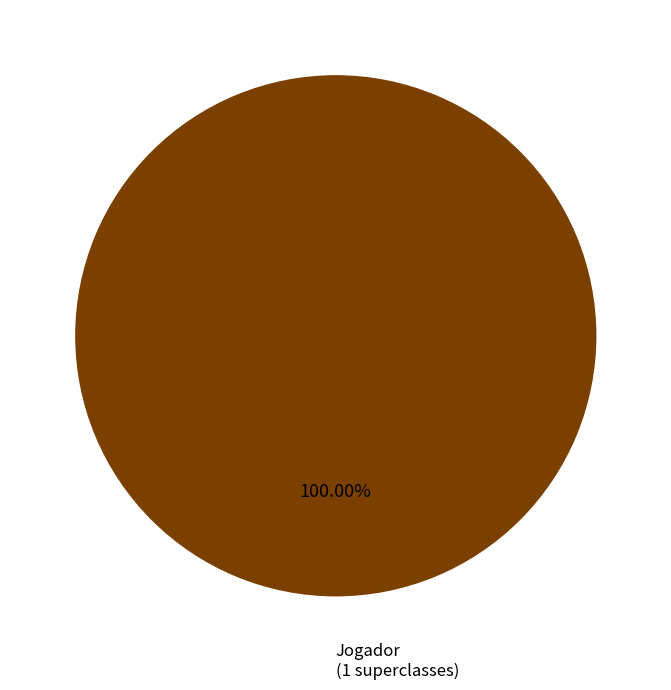

Is there any slice that represents more than half of the pie?

Yes